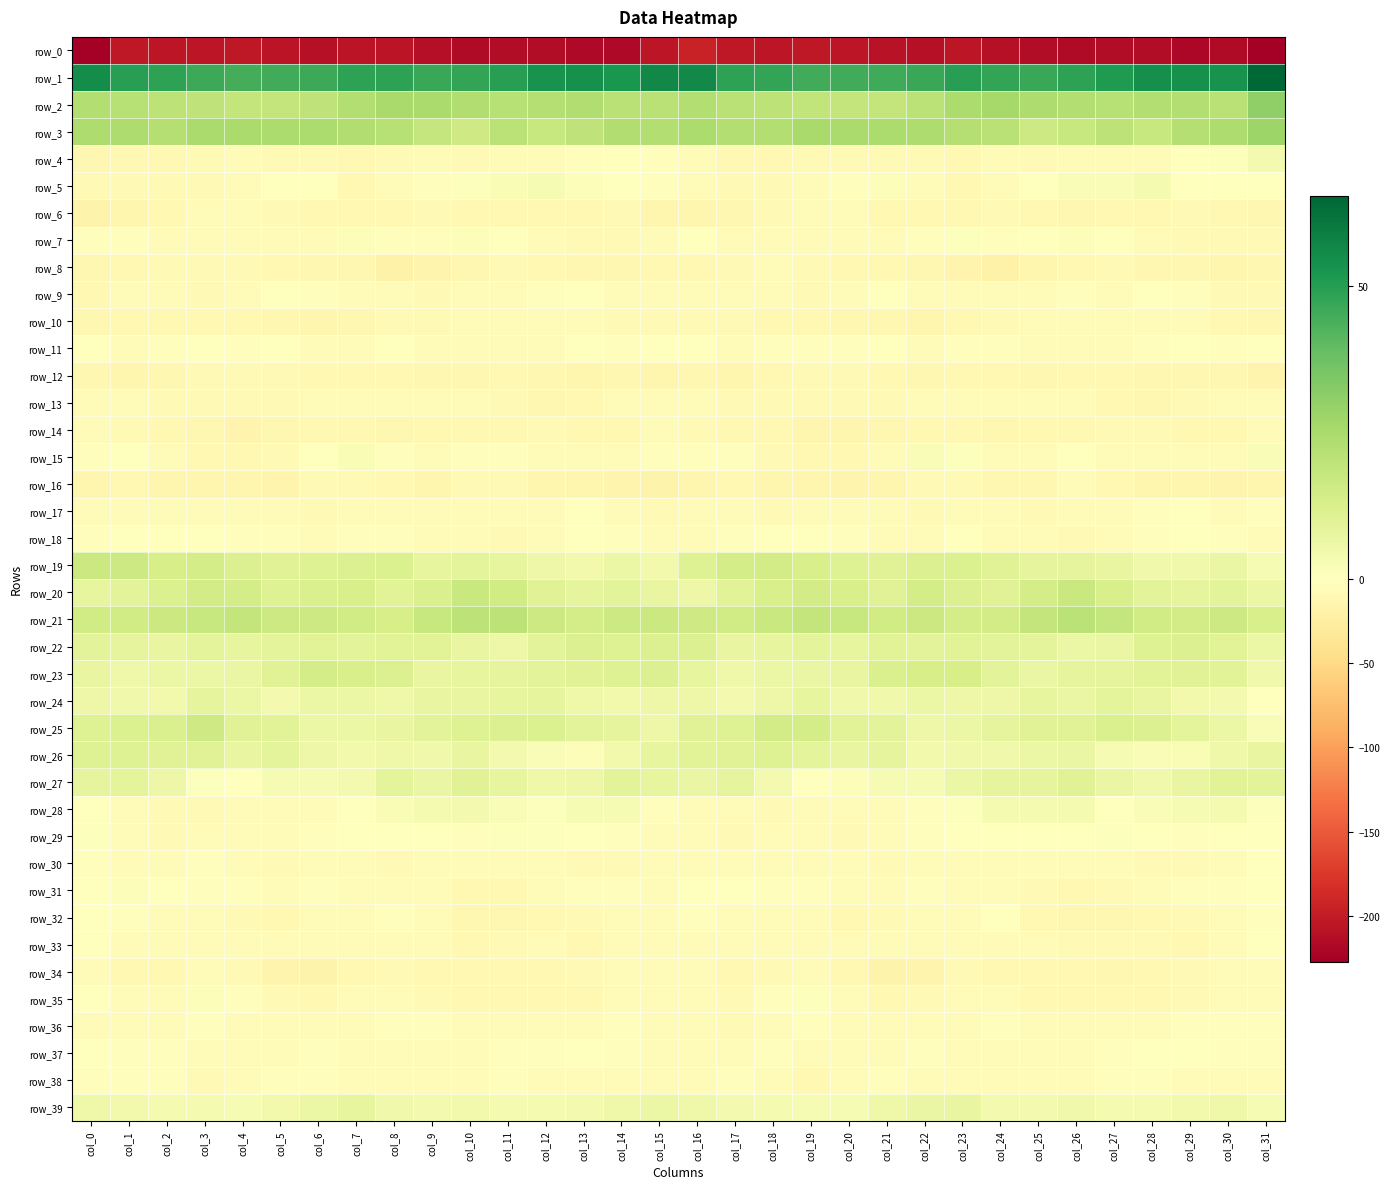

What is the approximate value of row_37 at col_19?

-4.4